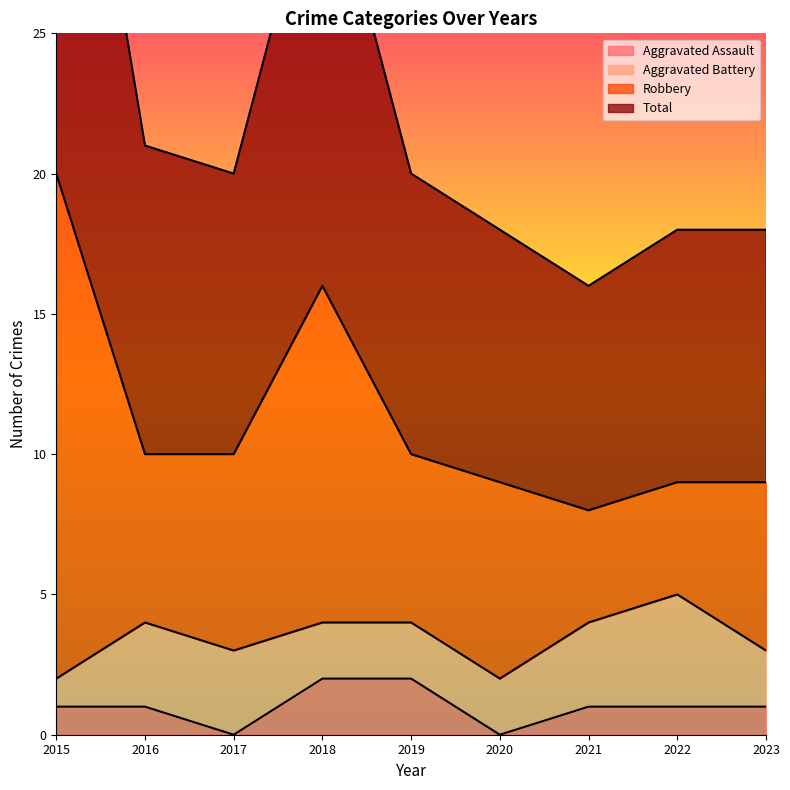

How many positive values does the Aggravated Assault series have?

7